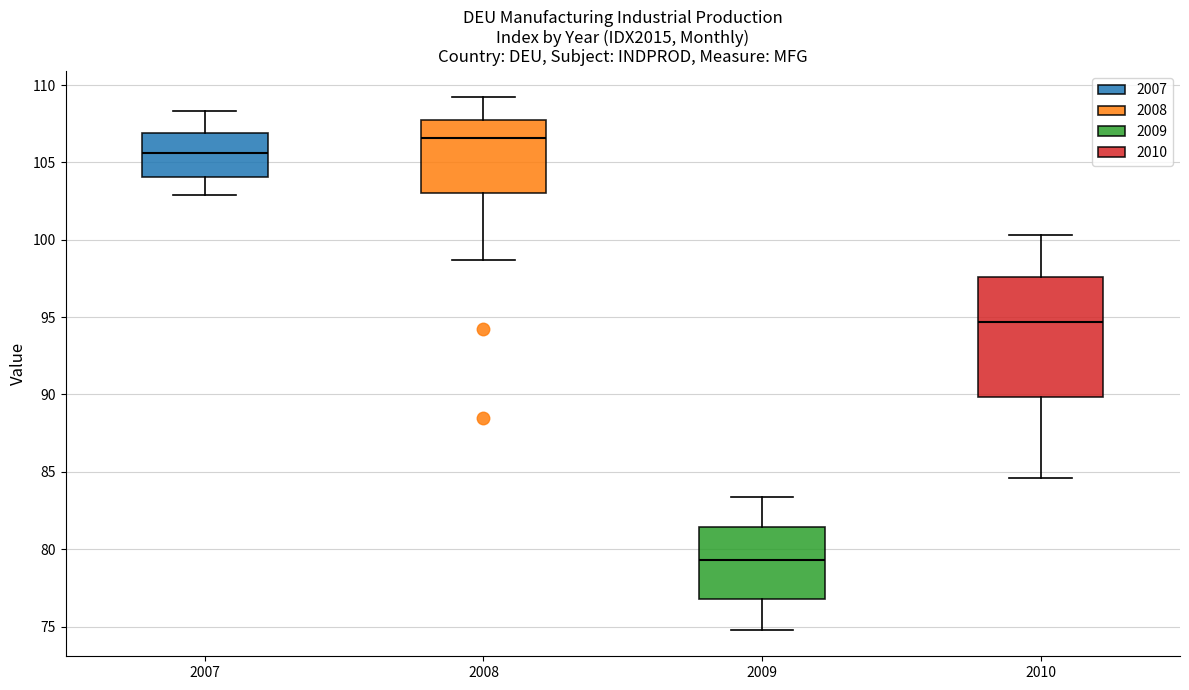

Which box is the tallest, from its lower edge to its upper edge?

2010